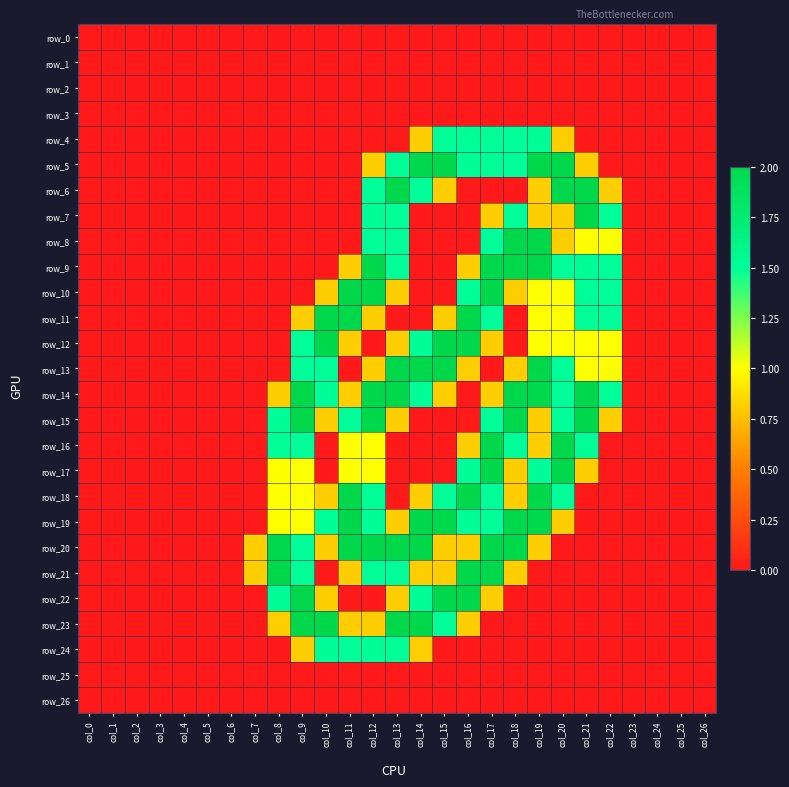

How many data points in row_15 are above 0?

12